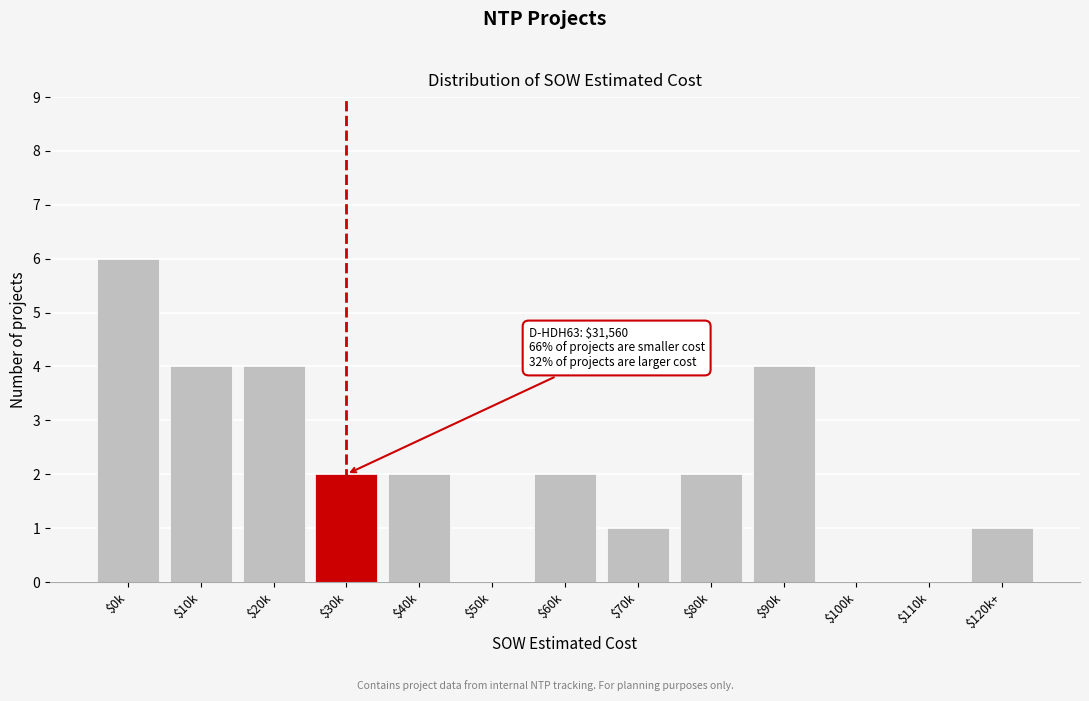

What is the sum of all values?

28